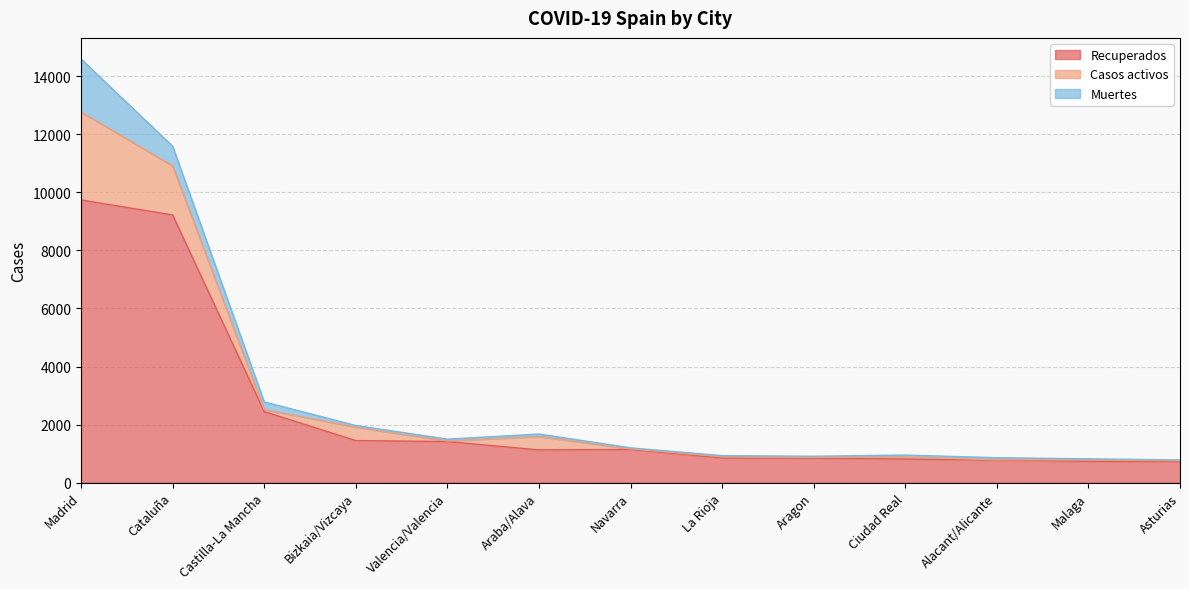

Reading left to right, list all the values displayed in this chart.

Recuperados: Madrid=9741	Cataluña=9223	Castilla-La Mancha=2446	Bizkaia/Vizcaya=1447	Valencia/Valencia=1413	Araba/Alava=1126	Navarra=1141	La Rioja=848	Aragon=838	Ciudad Real=810	Alacant/Alicante=774	Malaga=731	Asturias=719
Casos activos: Madrid=3031	Cataluña=1697	Castilla-La Mancha=71	Bizkaia/Vizcaya=466	Valencia/Valencia=23	Araba/Alava=466	Navarra=23	La Rioja=43	Aragon=29	Ciudad Real=71	Alacant/Alicante=12	Malaga=48	Asturias=35
Muertes: Madrid=1825	Cataluña=672	Castilla-La Mancha=263	Bizkaia/Vizcaya=54	Valencia/Valencia=61	Araba/Alava=81	Navarra=33	La Rioja=37	Aragon=40	Ciudad Real=67	Alacant/Alicante=71	Malaga=40	Asturias=25